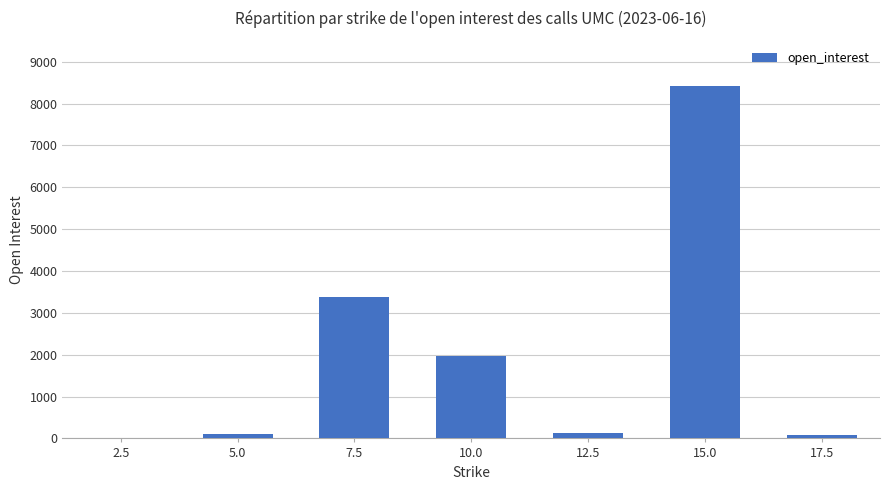

What is the maximum value shown in the chart?

8414